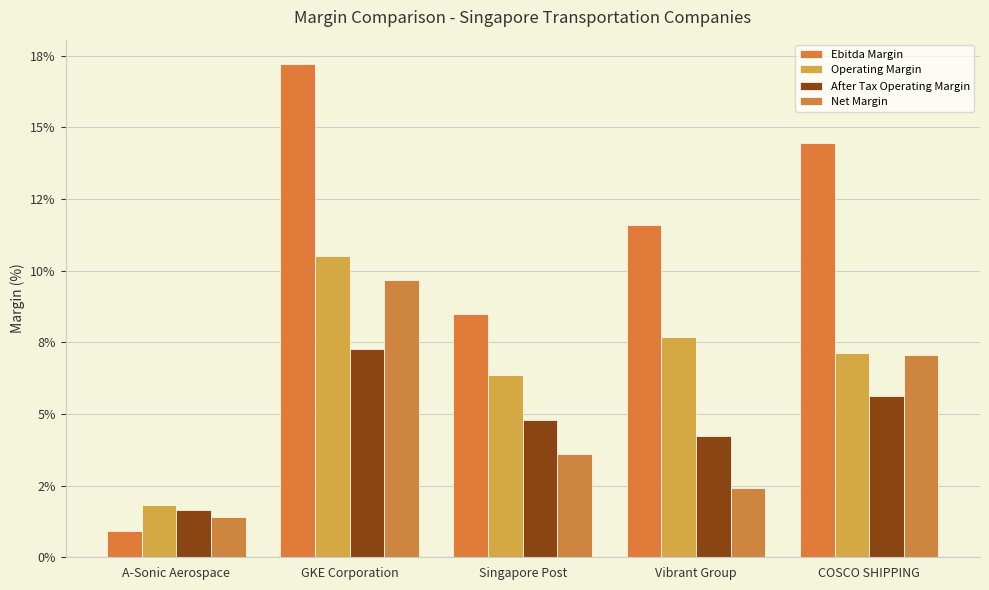

Does the chart contain any negative values?

No